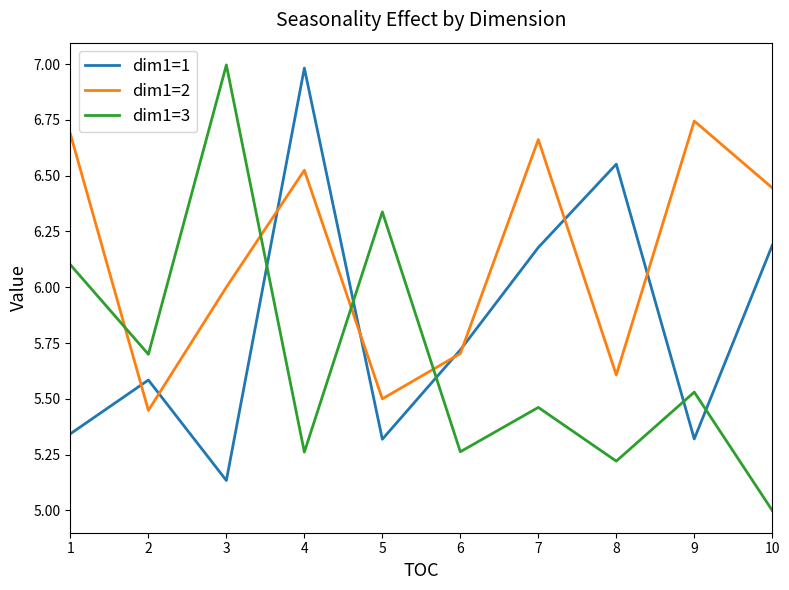

Which series changed the most between 8 and 10?

dim1=2